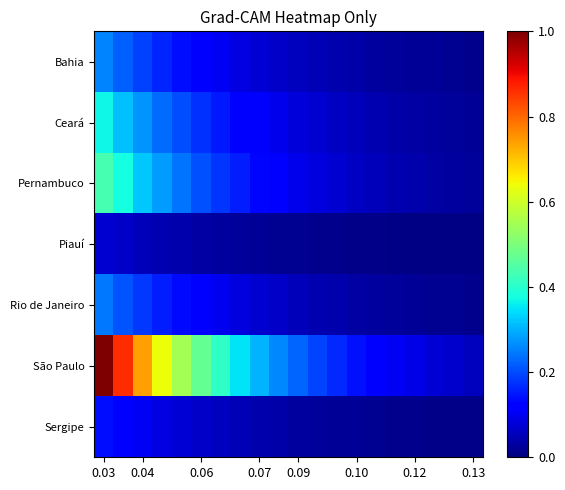

List the series in order of their peak value, lowest first.

Piauí, Sergipe, Rio de Janeiro, Bahia, Ceará, Pernambuco, São Paulo